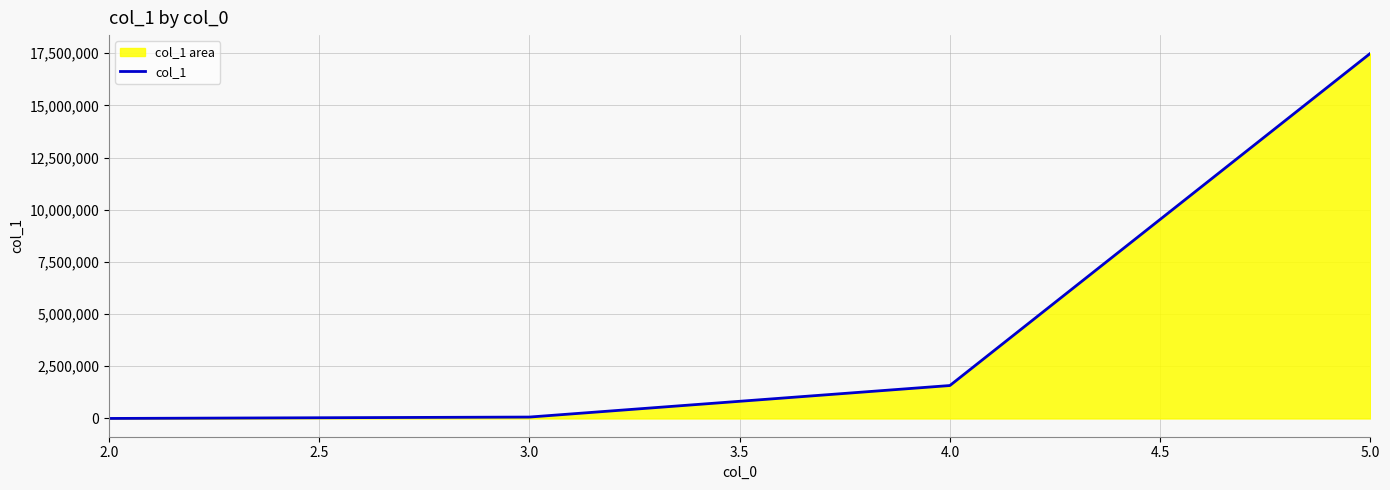

True or false: there are more than 1 points higher than both neighbors.

False